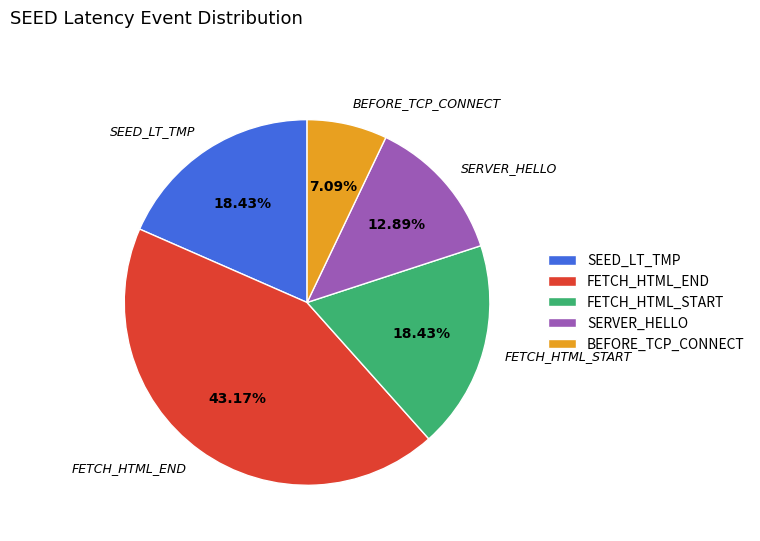

Does SERVER_HELLO represent more than half of the total?

No